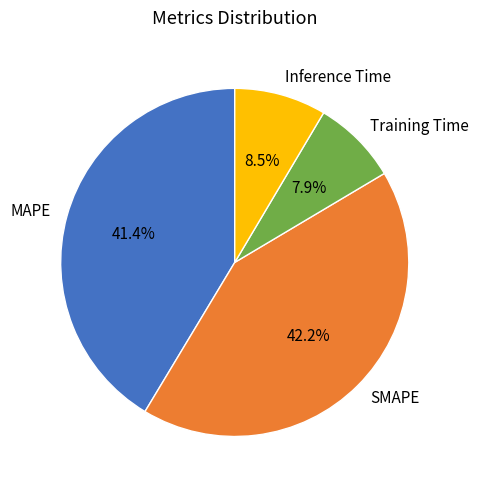

Does any single category account for the majority?

No